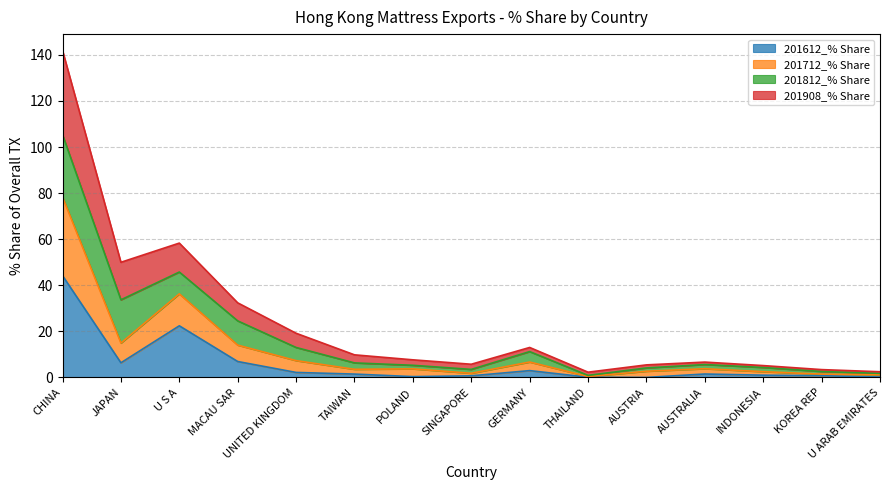

At which category is the sum across all series the highest?

CHINA